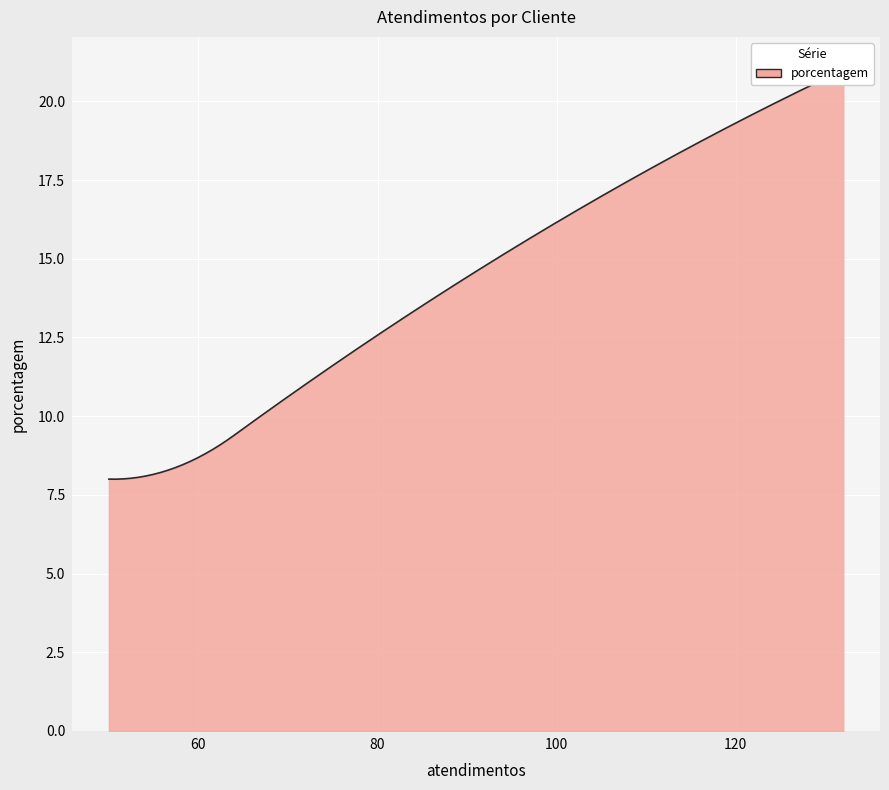

What is the greatest value displayed?

21